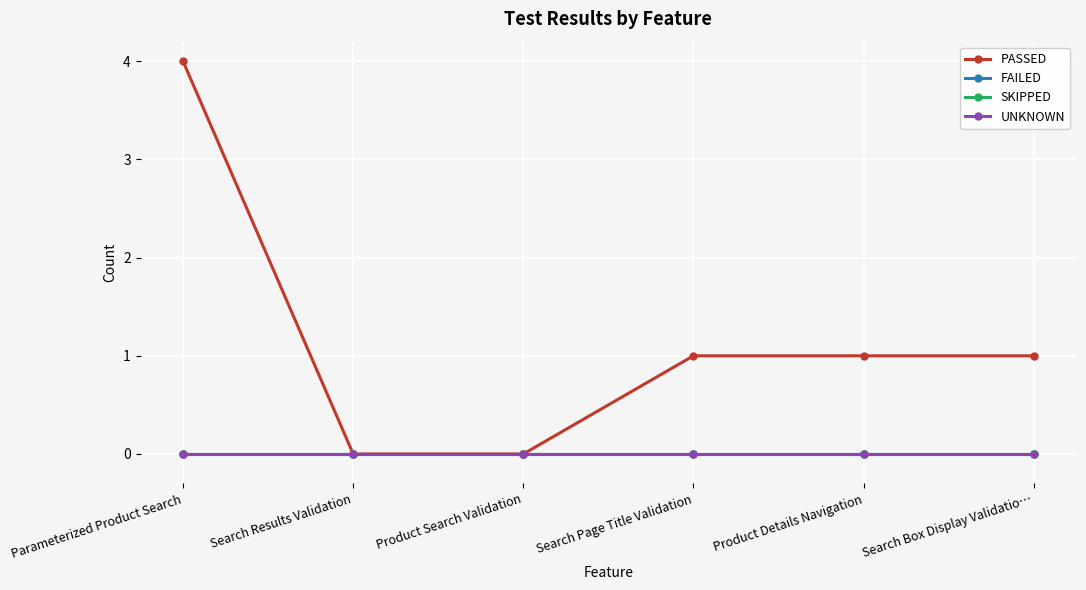

True or false: UNKNOWN and SKIPPED intersect in this chart.

False